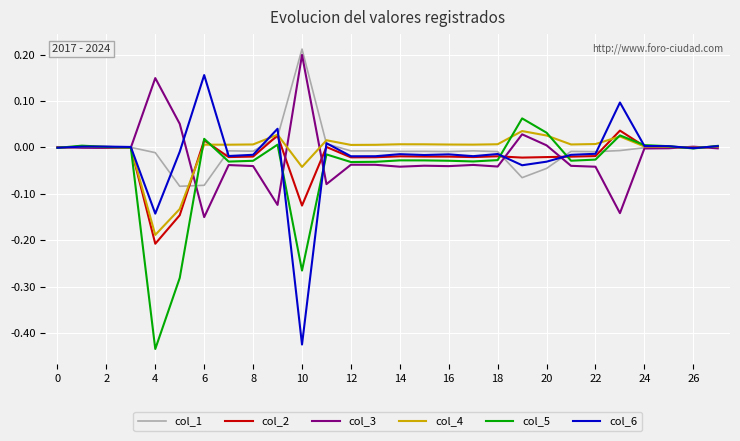

Which series has the widest spread of values?

col_6